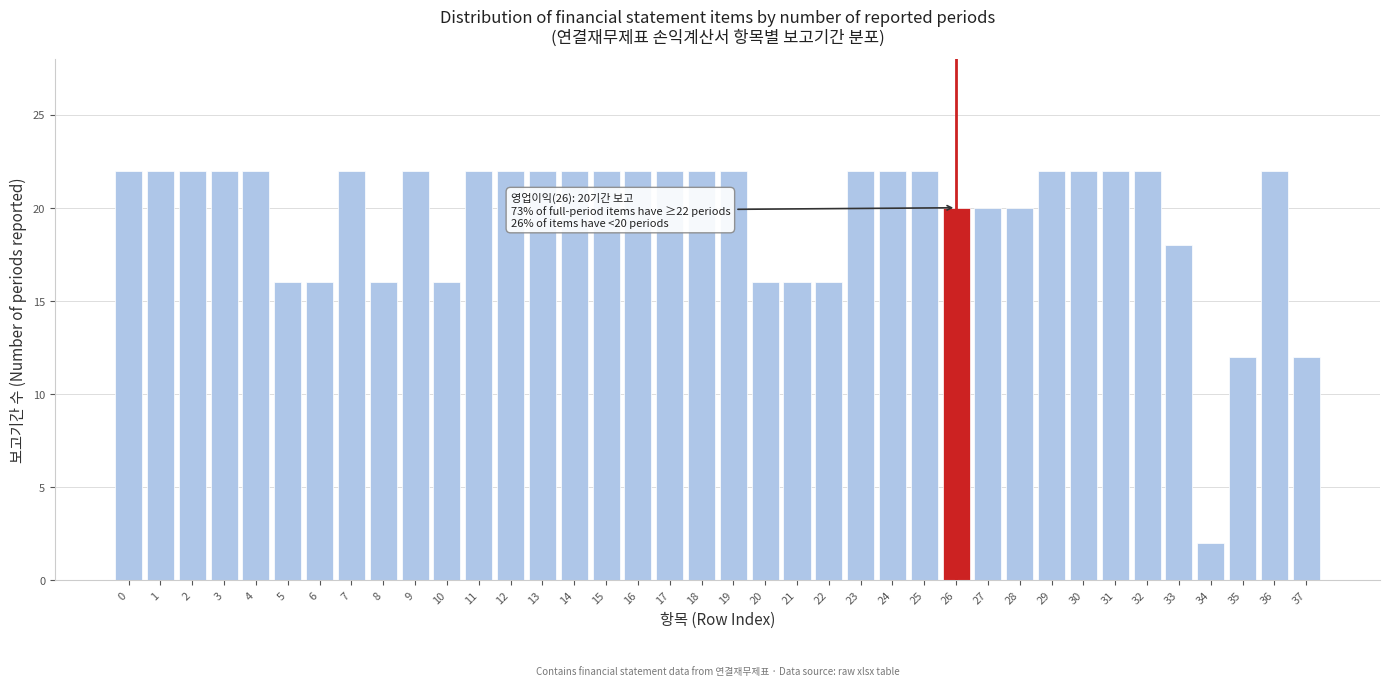

What value does the data have at 9, to the nearest 10?

20